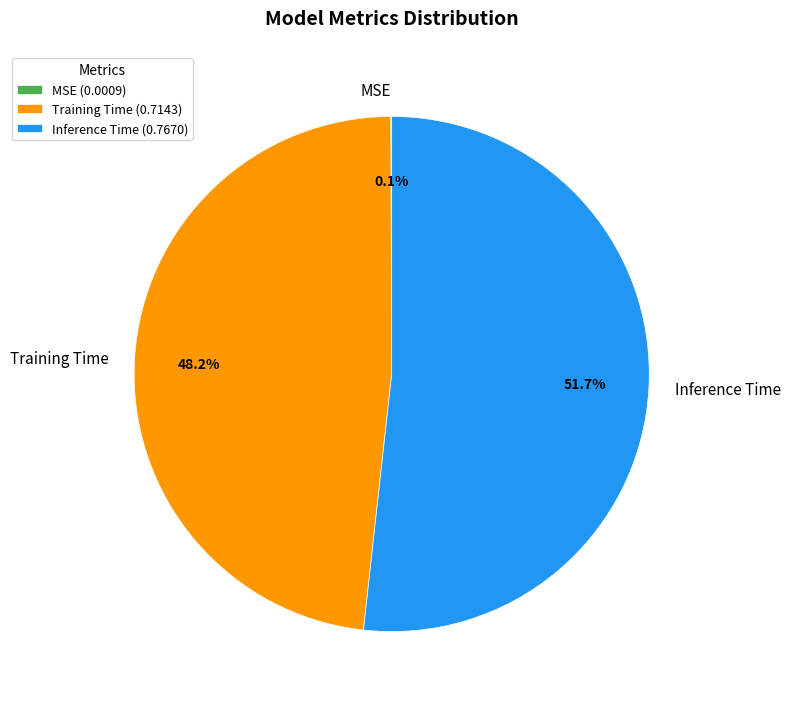

What is the majority slice?

Inference Time